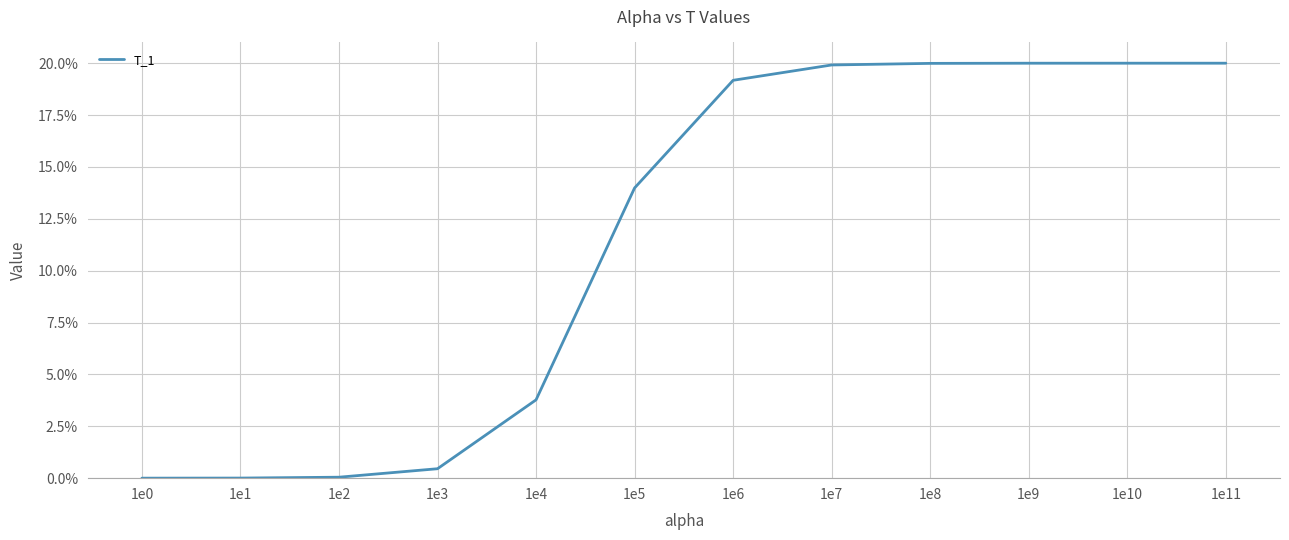

Approximately how many times larger is the value at 1e8 compared to 1e9?

1.0